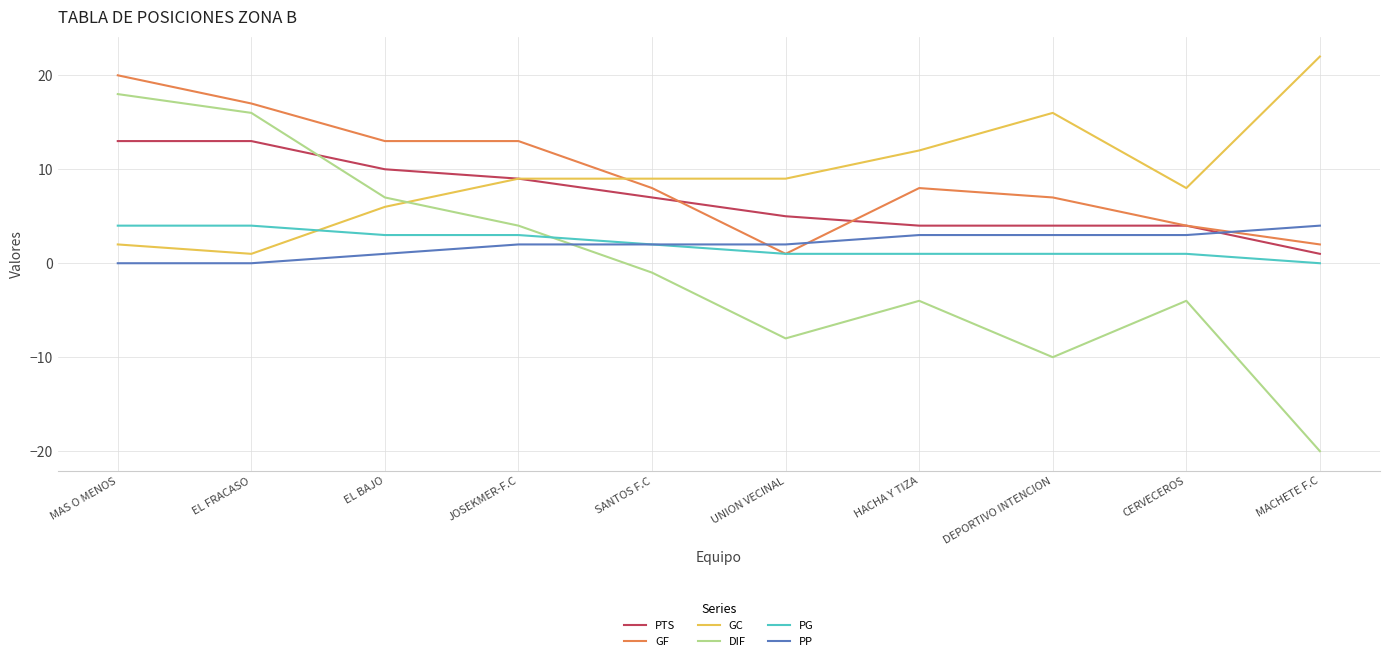

Which series changed the most between JOSEKMER-F.C and DEPORTIVO INTENCION?

DIF